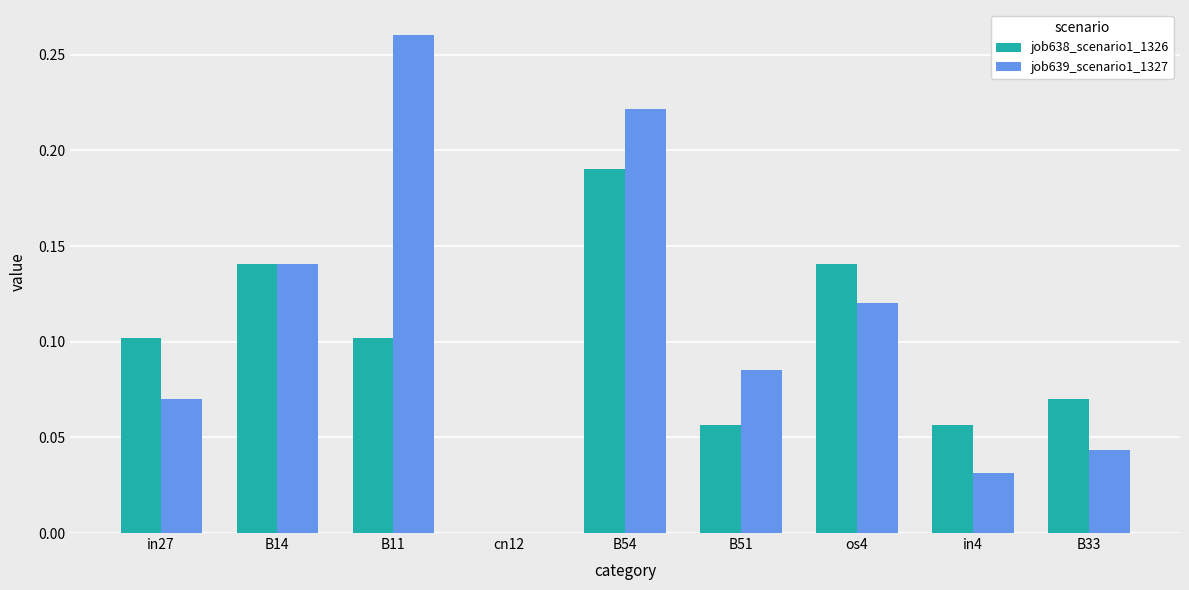

Are the bars horizontal?

No